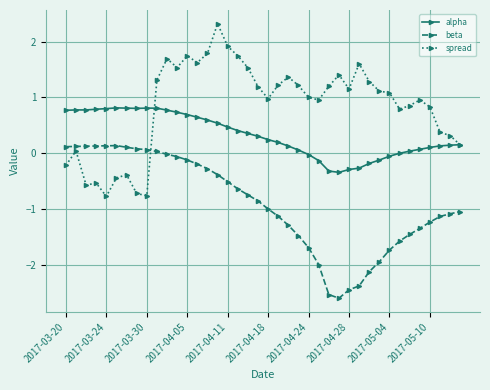

Which series has the widest spread of values?

spread